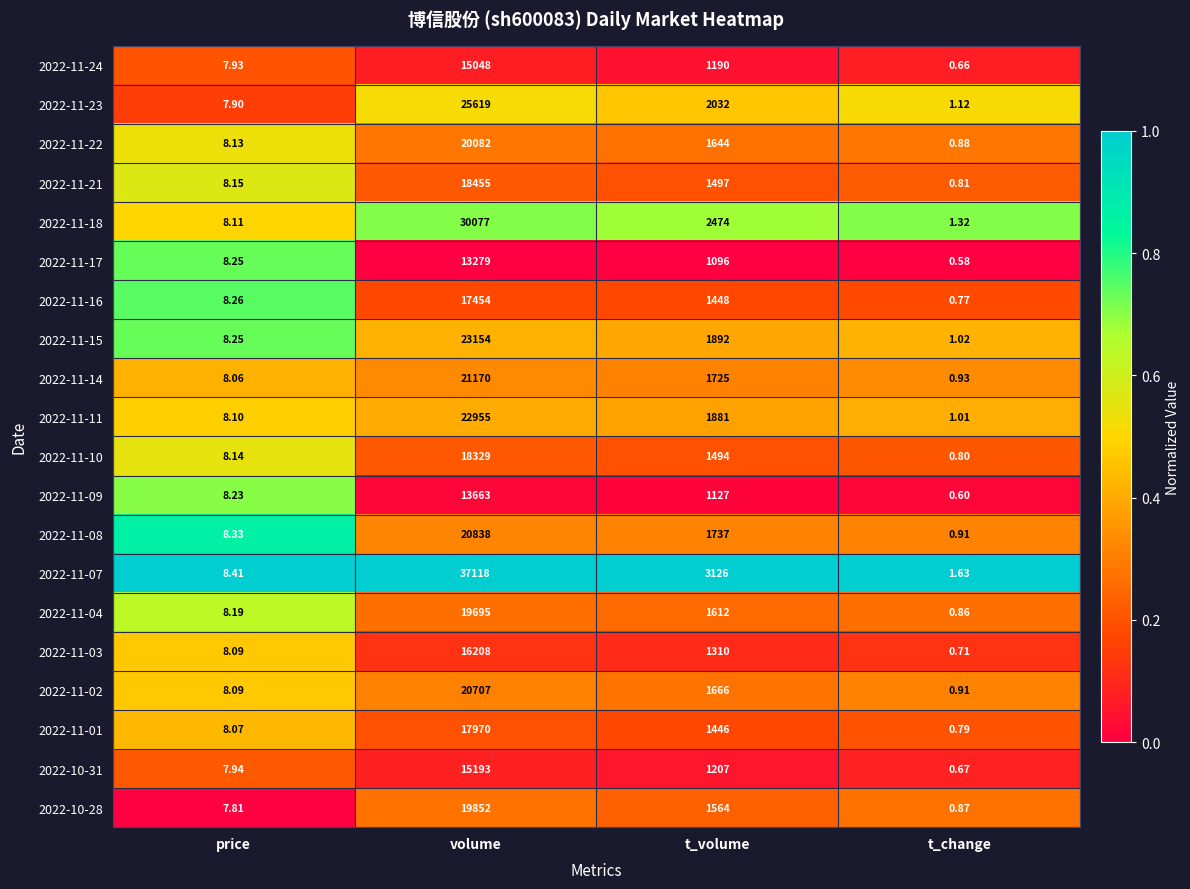

At which category does the chart reach its peak across all series?

volume